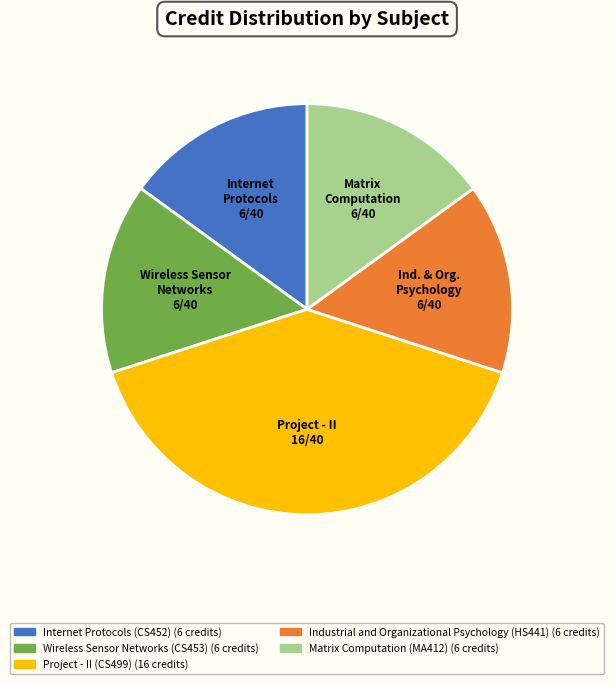

Combined, do Internet Protocols (CS452) and Matrix Computation (MA412) account for over 50%?

No